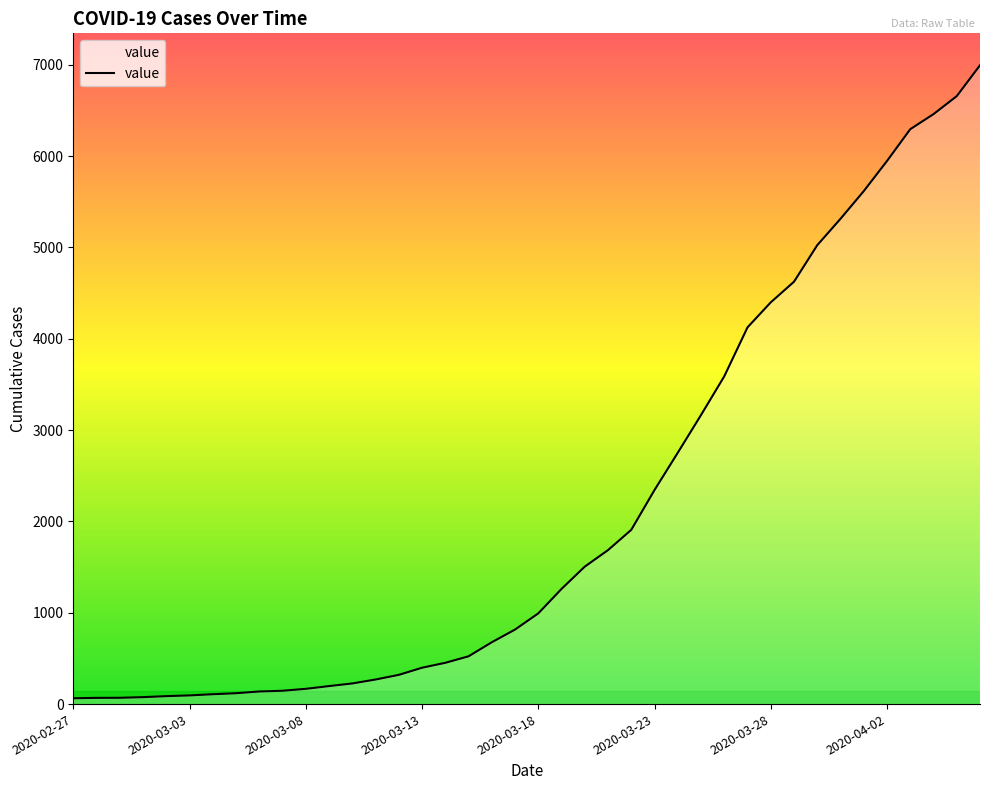

What is the difference between the maximum and minimum values?

6931